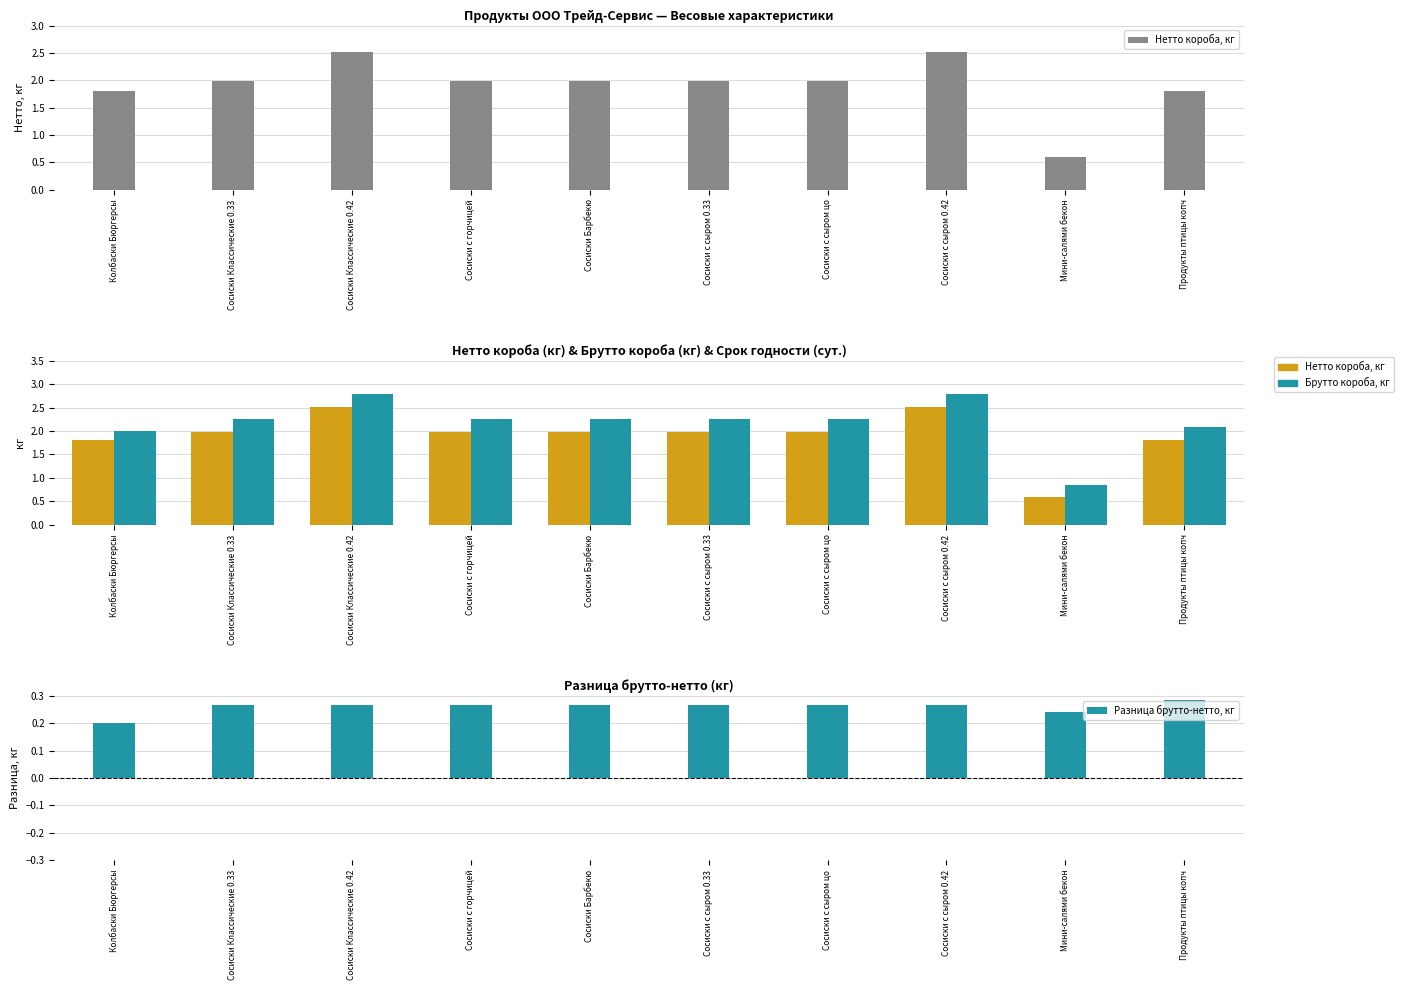

Which category has the lowest value in the Разница брутто-нетто, кг series?

Колбаски Бюргерсы